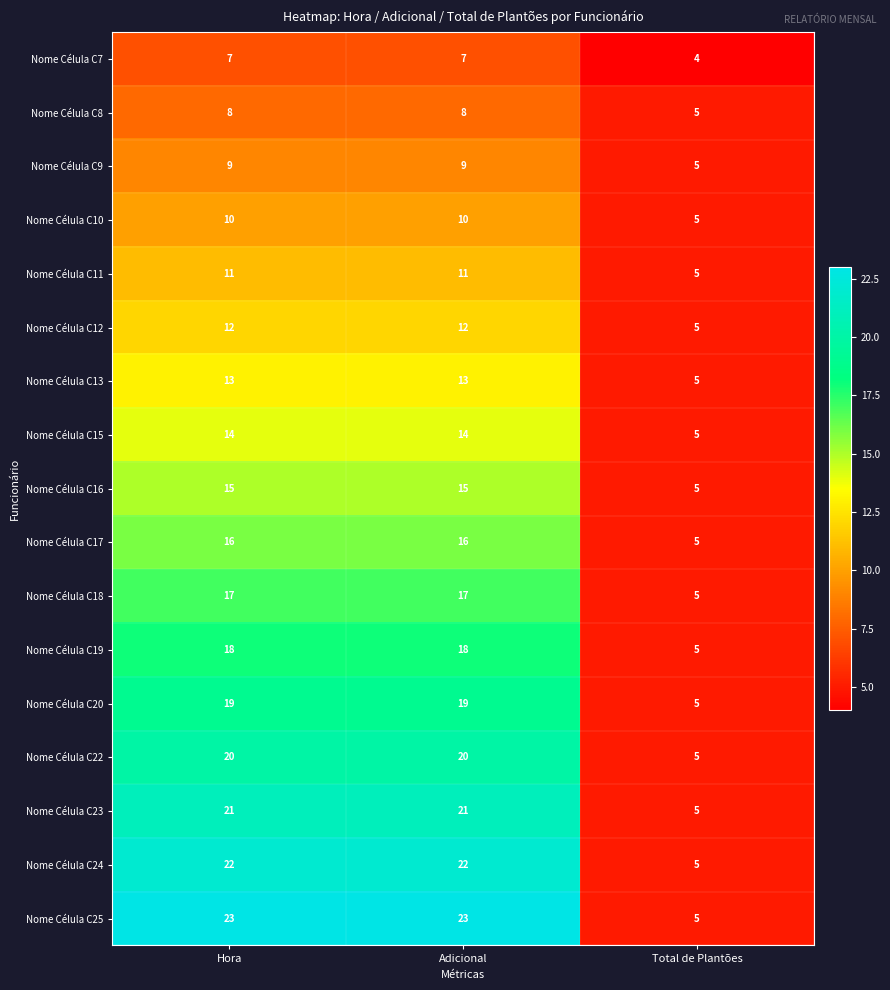

The Nome Célula C16 series shows 15 at Adicional. True or false?

True